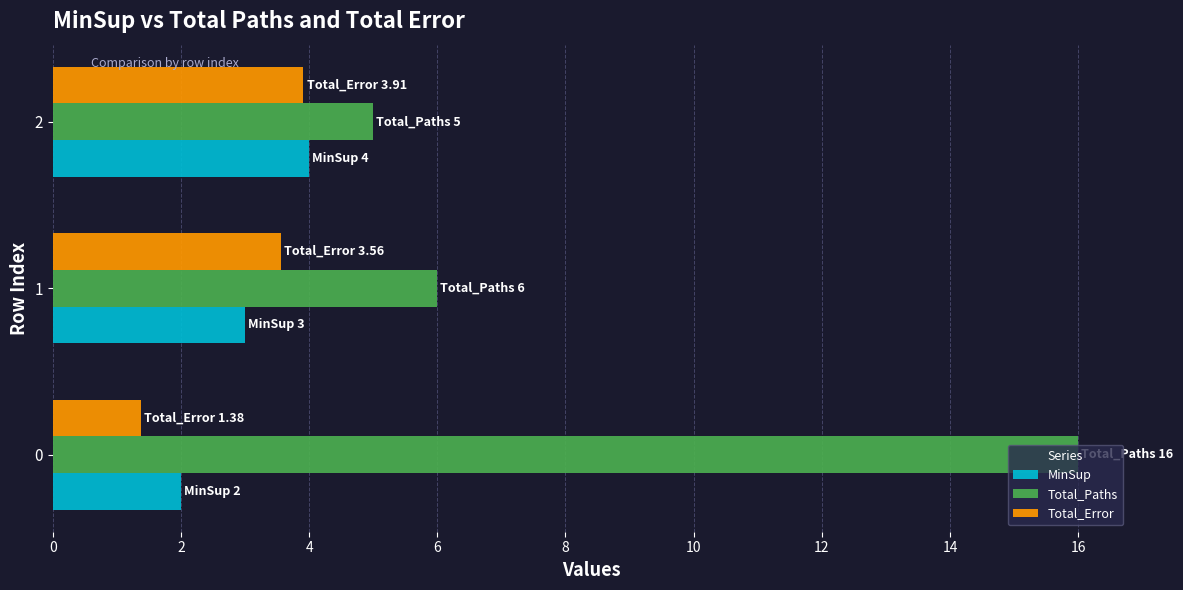

At how many categories does at least one series exceed 11?

1